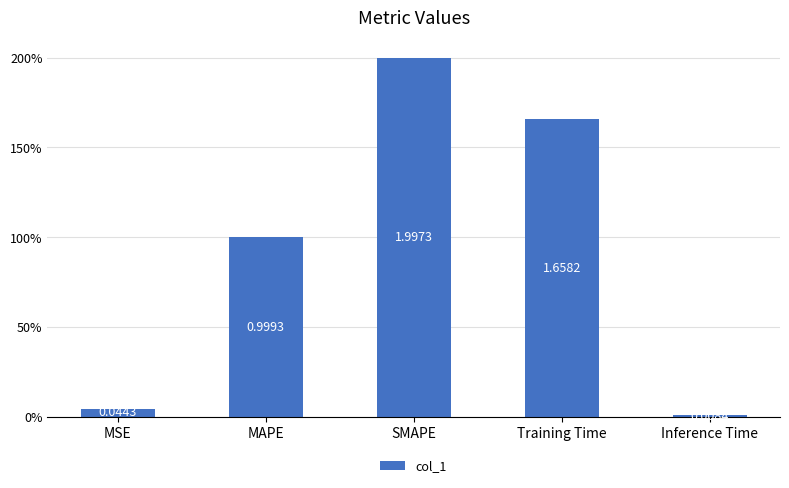

Reading right to left, extract all data points from this chart.

Inference Time=0.0	Training Time=1.7	SMAPE=2.0	MAPE=1.0	MSE=0.0